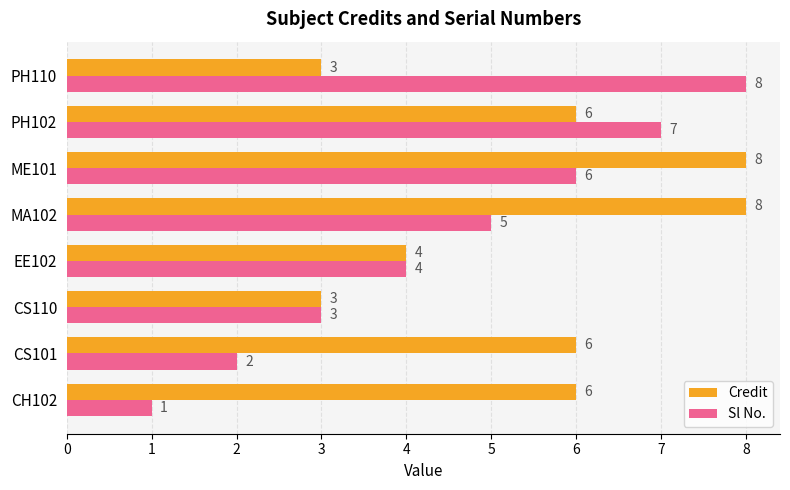

Which series has the largest total across all categories?

Credit